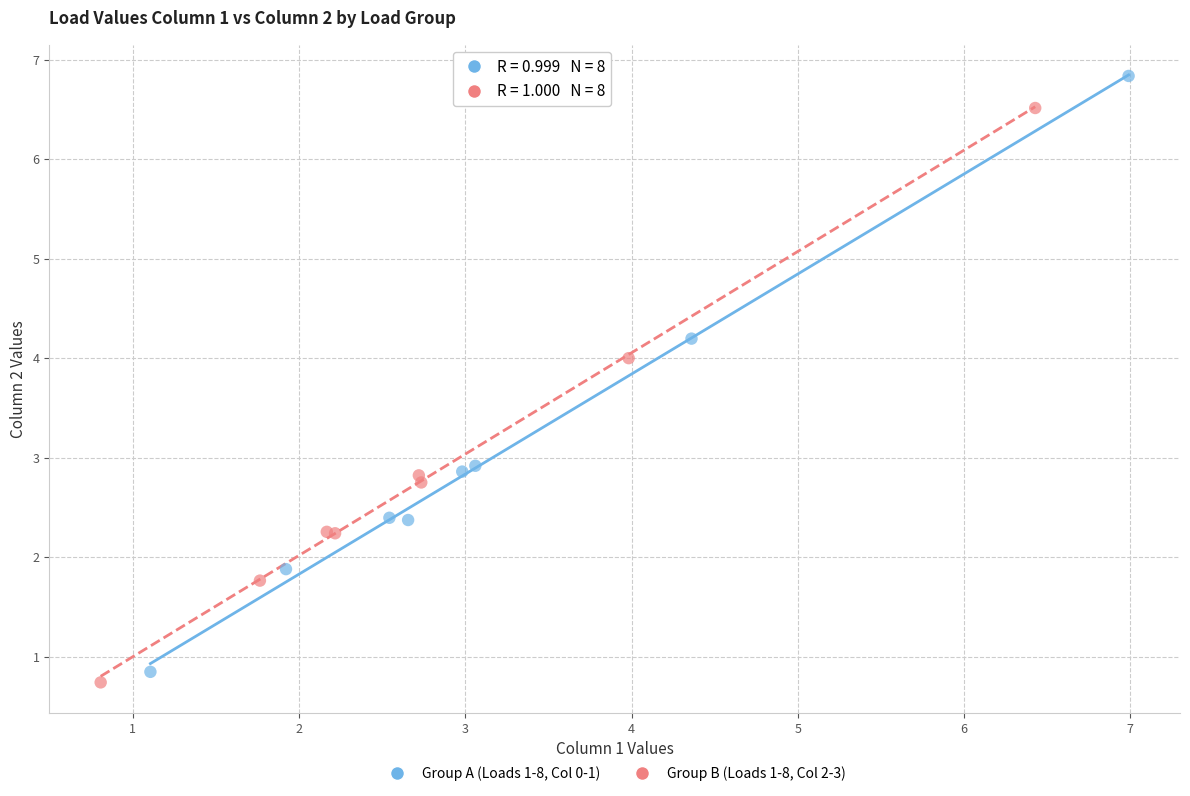

What are all the series names shown in the legend?

Group A (Loads 1-8, Col 0-1), Group B (Loads 1-8, Col 2-3)